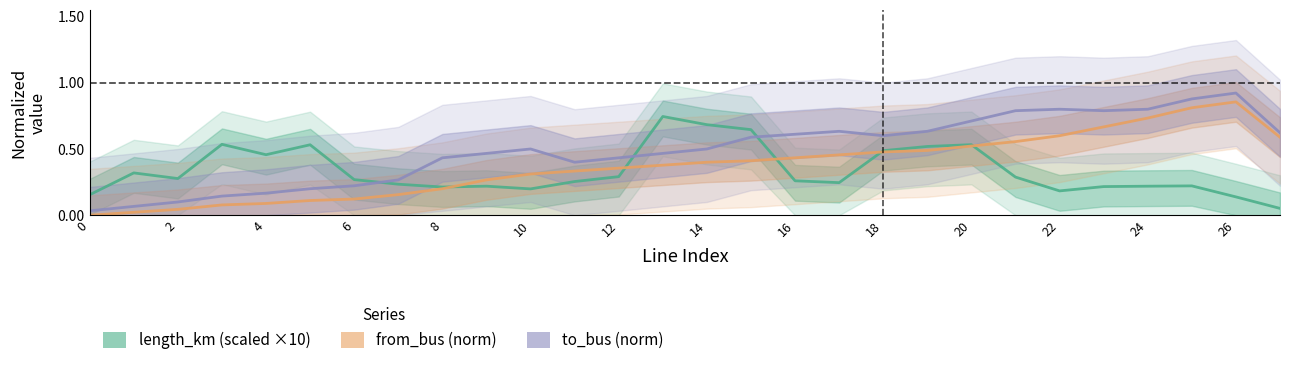

What is the difference between the maximum and second lowest values in the length_km (scaled ×10) series?

0.6